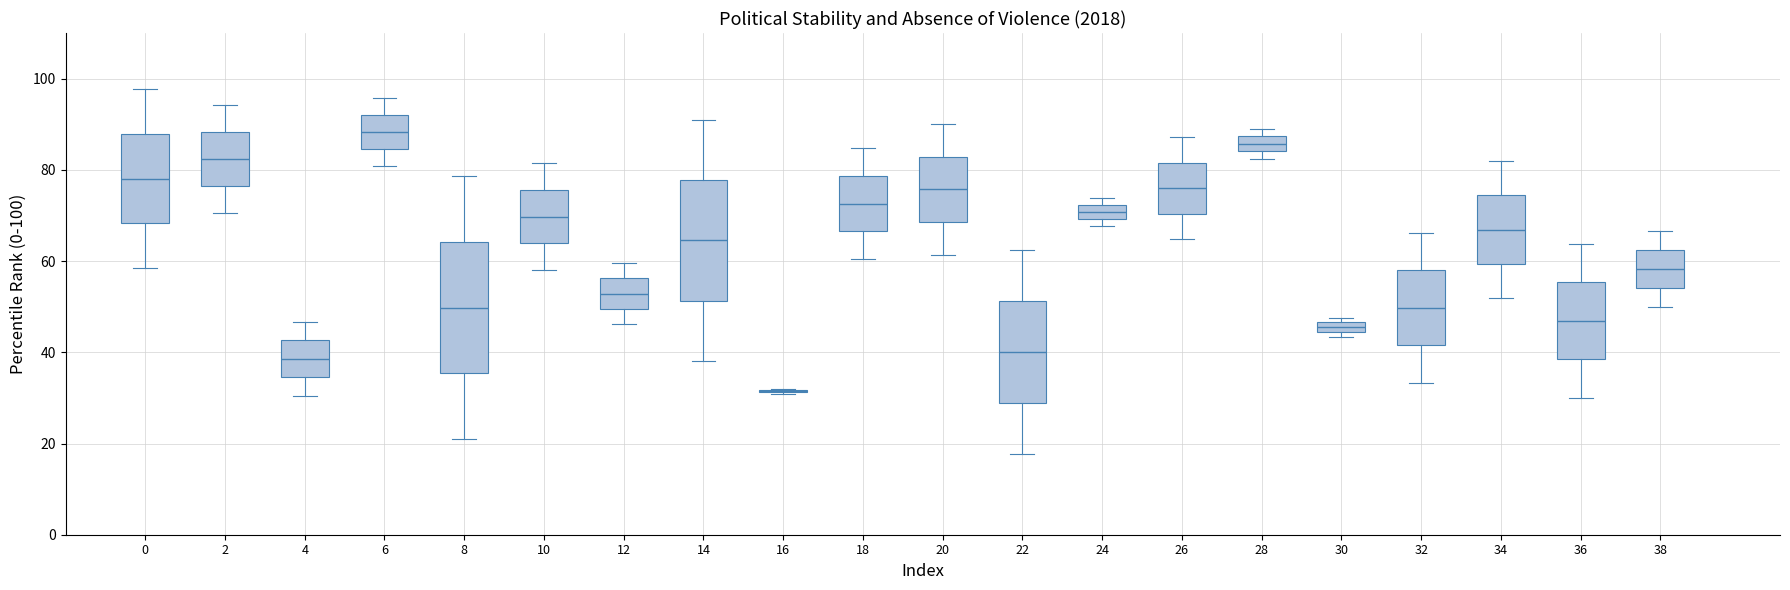

Comparing the boxes themselves (not the whiskers), which one is the tallest?

8